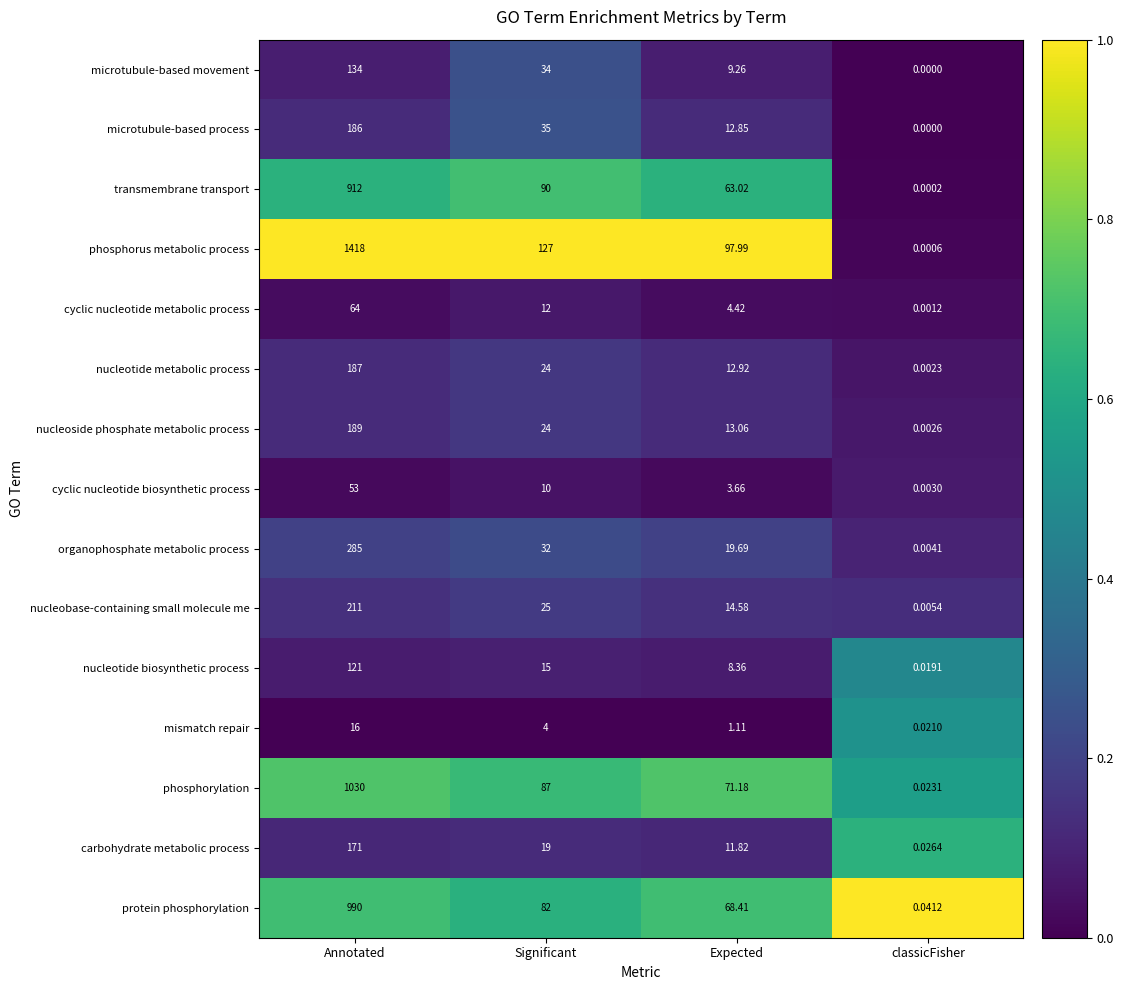

At how many categories does at least one series exceed 0?

4